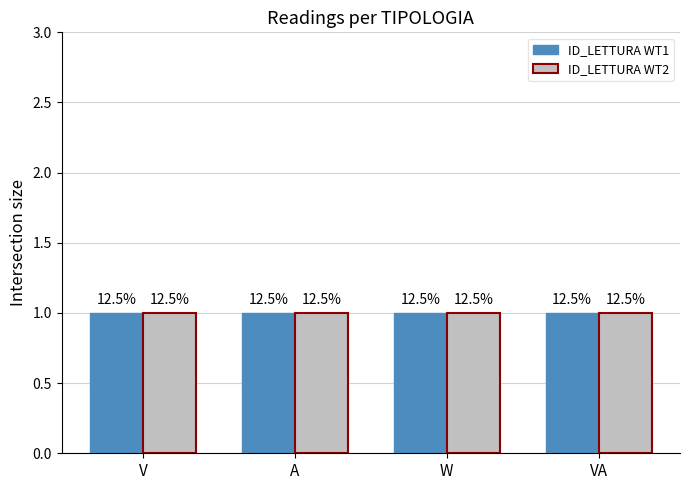

True or false: ID_LETTURA WT2 has a value of -1 at V.

False